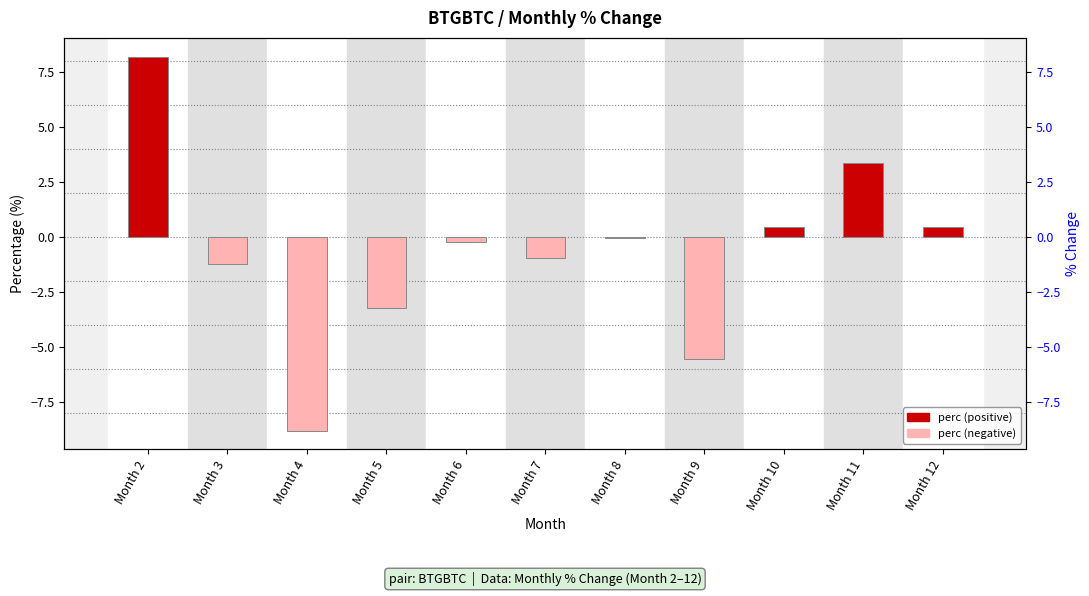

Between Month 4 and Month 2, which is larger?

Month 2